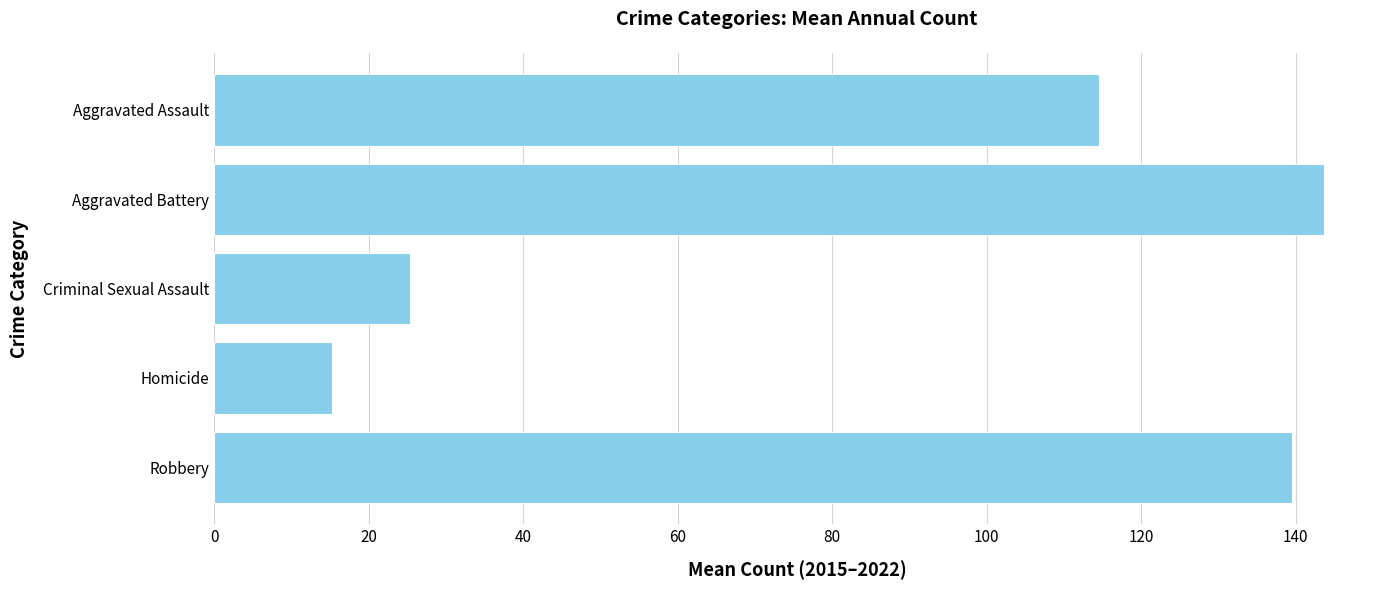

Rank the categories by value from highest to lowest.

Aggravated Battery, Robbery, Aggravated Assault, Criminal Sexual Assault, Homicide